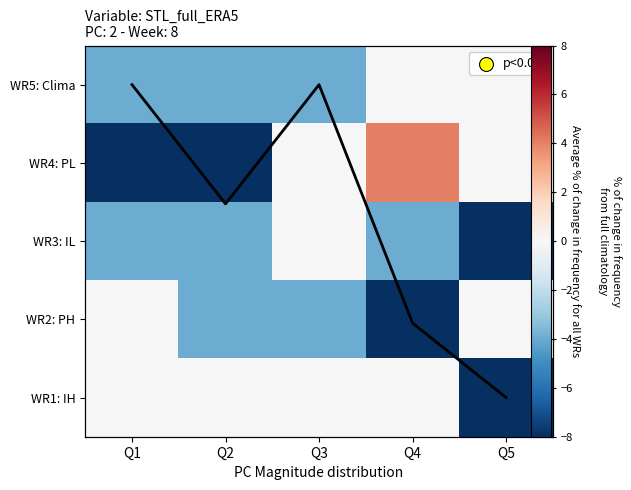

What is the total value across all series at Q5?

-16